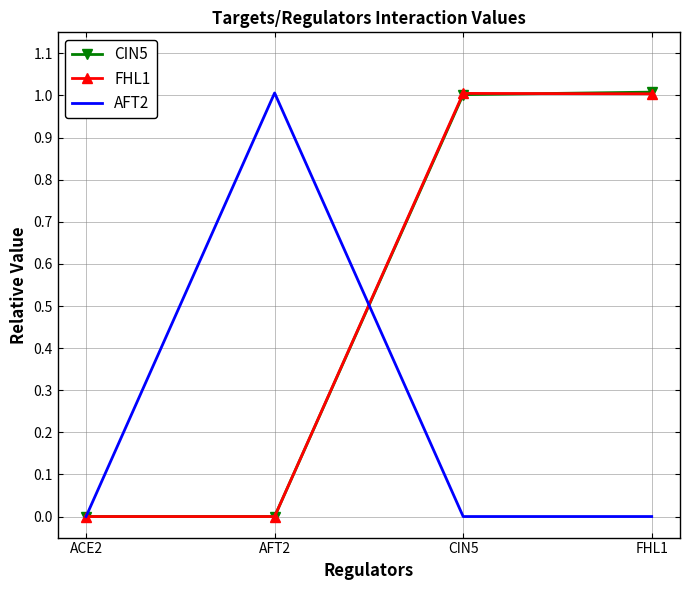

What is the maximum value shown in the chart?

1.0